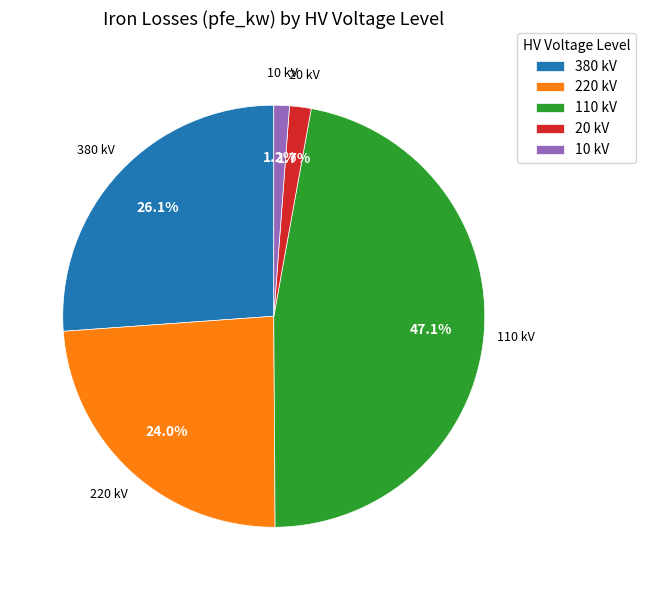

Which slice is the largest?

110 kV